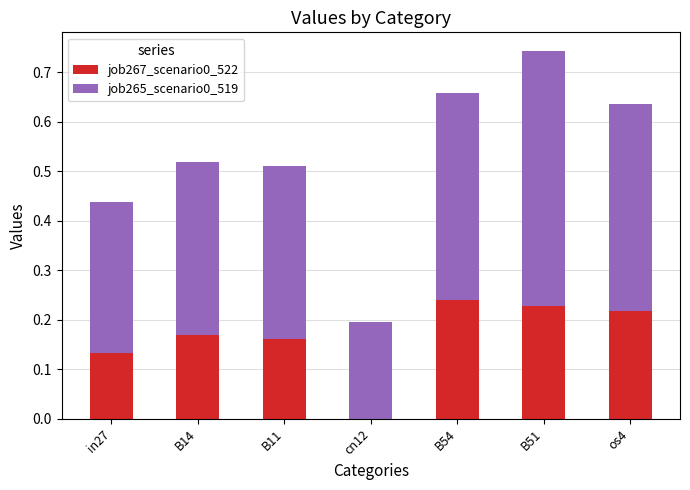

Is it true that job267_scenario0_522 equals 0.2 at os4?

True